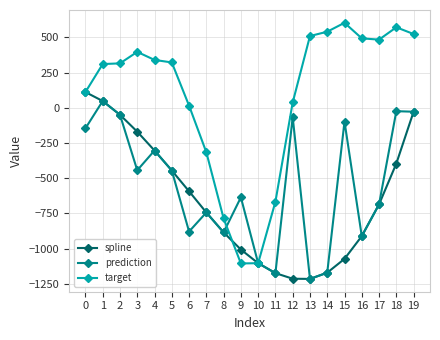

What is the sum of all spline values?

-13000.9